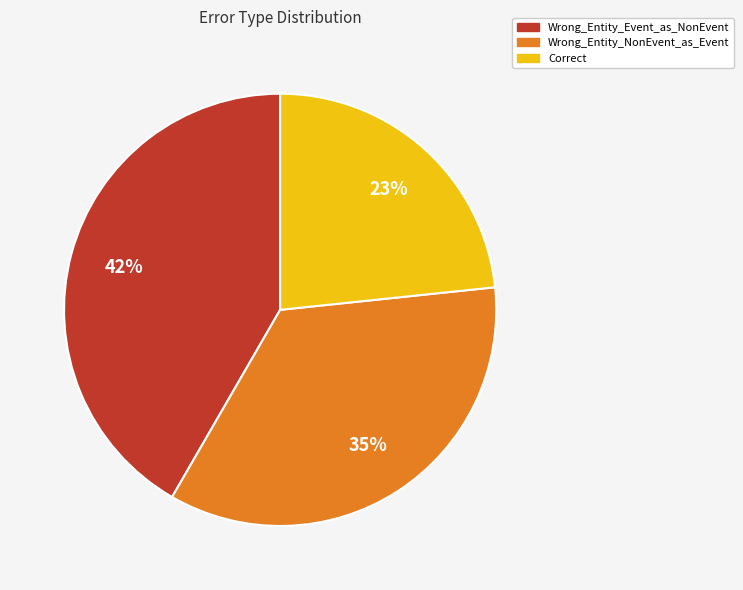

Do Correct and Wrong_Entity_NonEvent_as_Event together represent more than half of the pie?

Yes